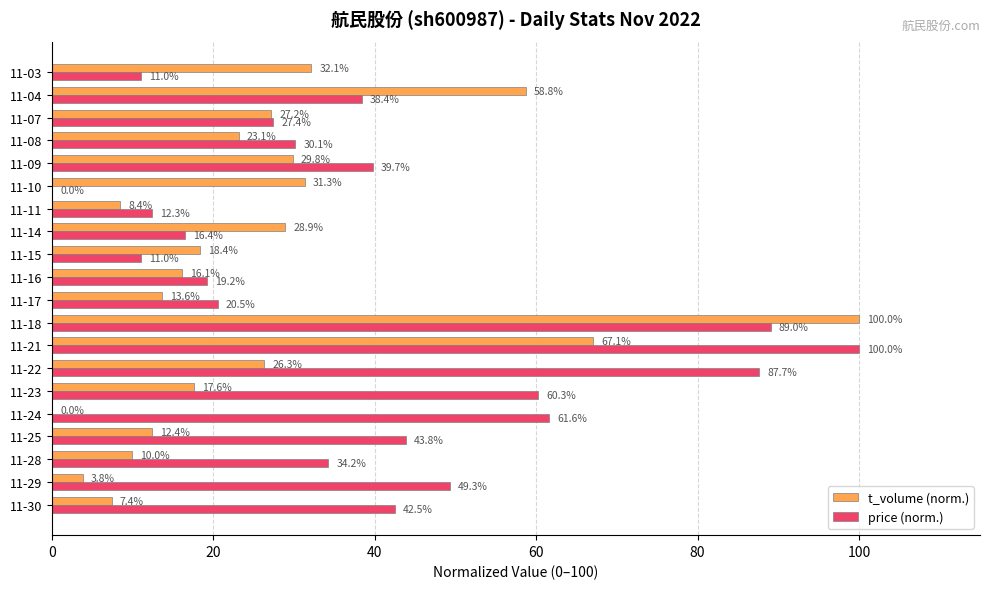

Which series has the largest total across all categories?

price (norm.)